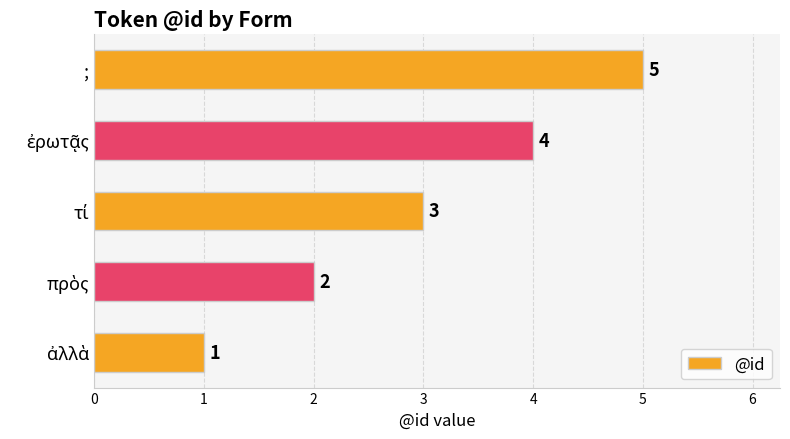

How many values are between 2 and 4?

3